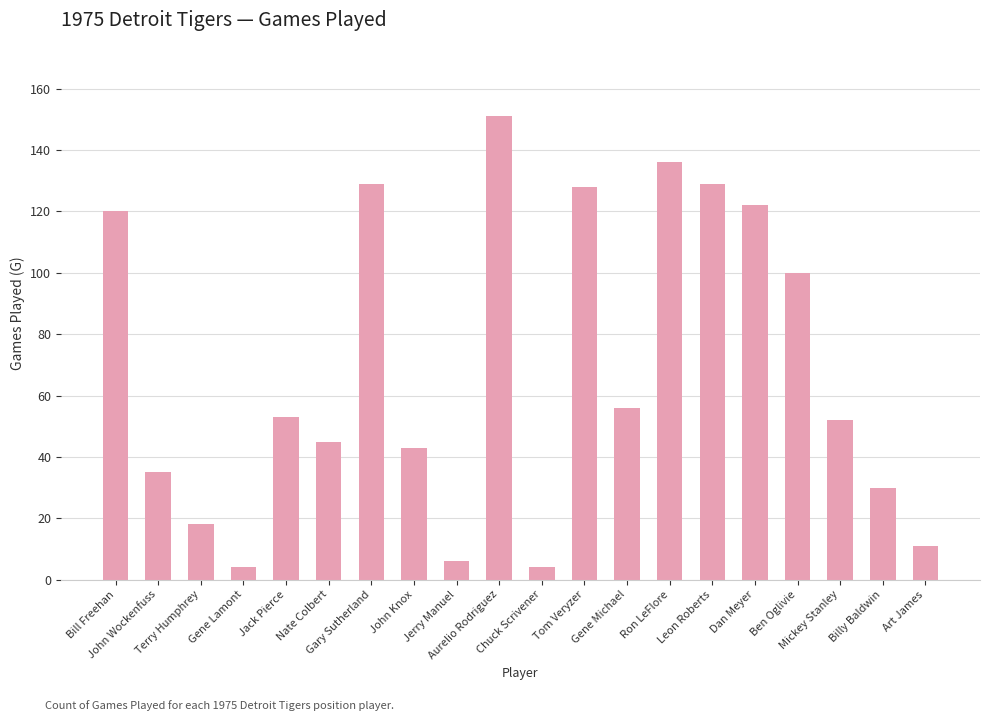

At which label is the value closest to 77?

Gene Michael